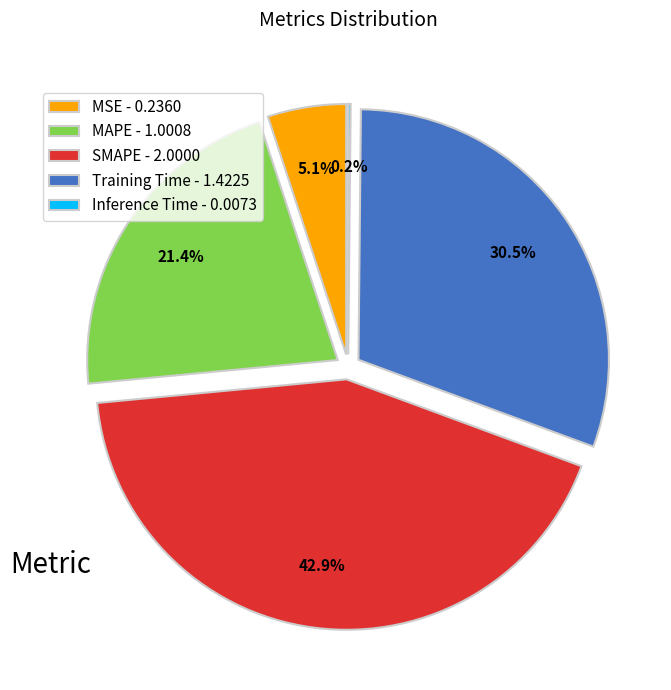

What percentage is the SMAPE slice, to the nearest percent?

43%